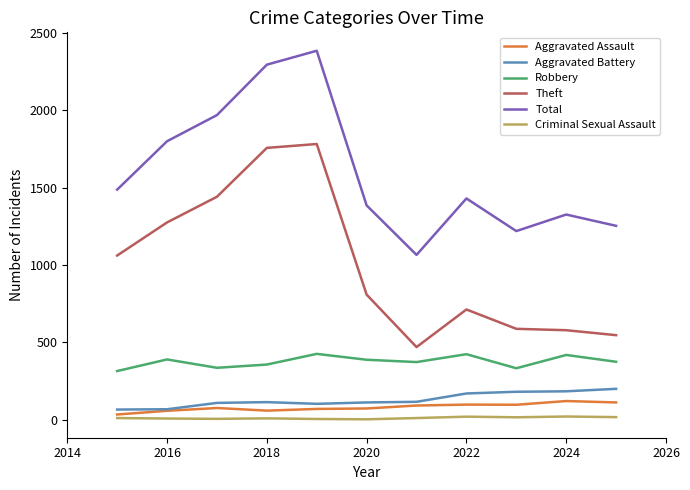

What is the minimum value shown in the chart?

2